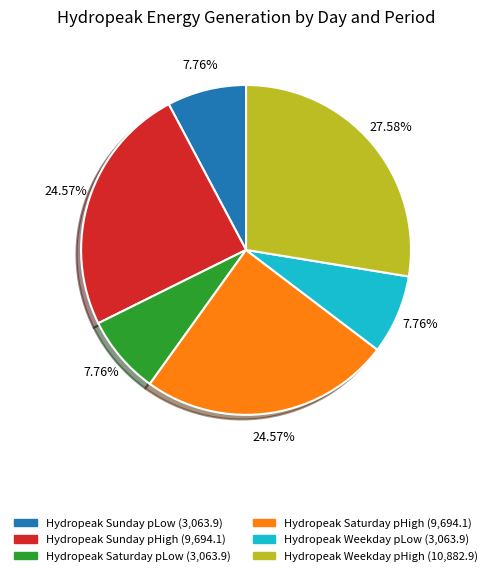

Combined, what portion of the pie is Hydropeak Saturday pHigh and Hydropeak Weekday pLow?

32.3%